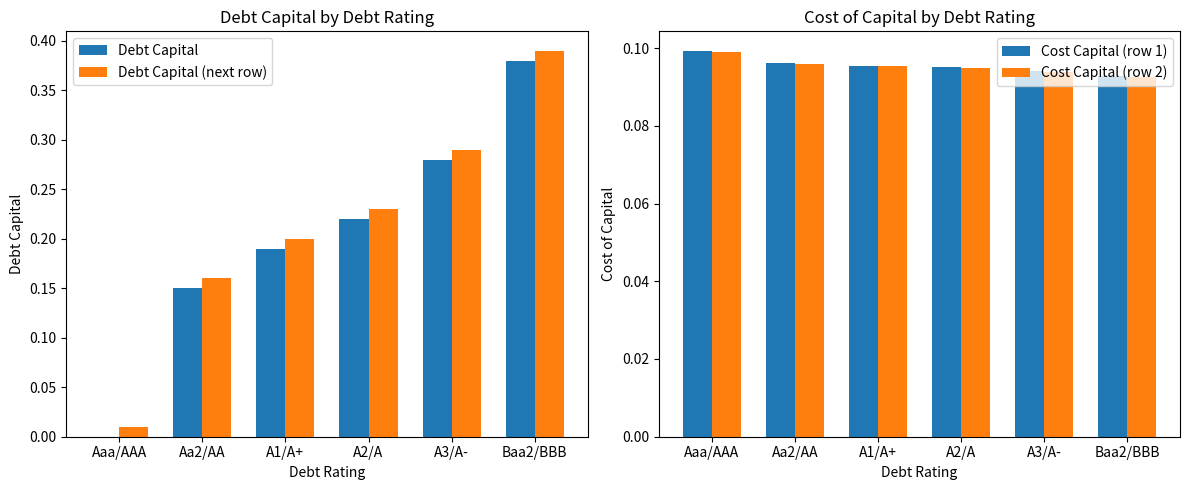

What is the minimum value for Cost Capital (row 2)?

0.1